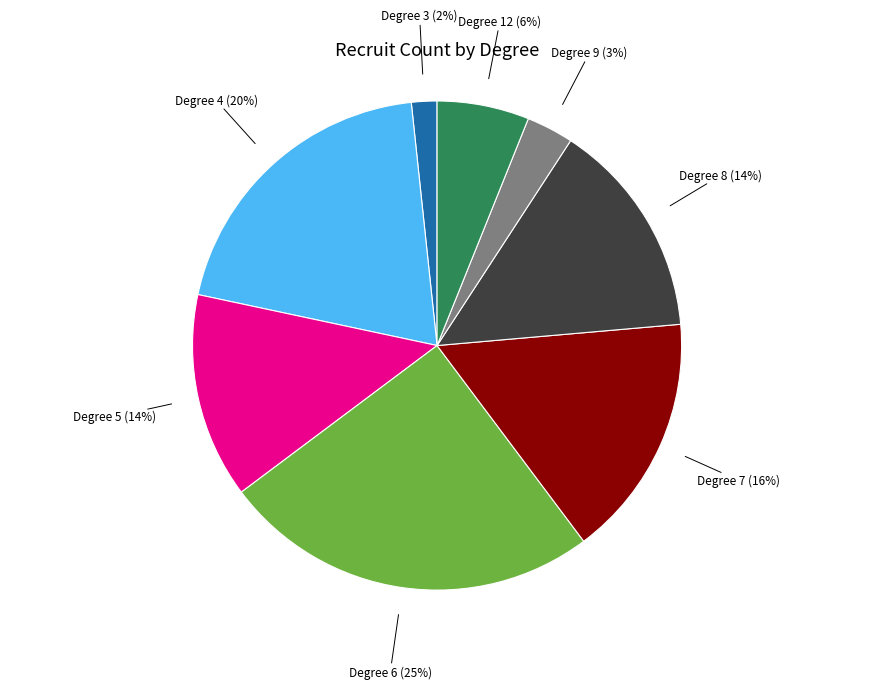

What is the smallest slice in the pie chart?

Degree 3 (2%)